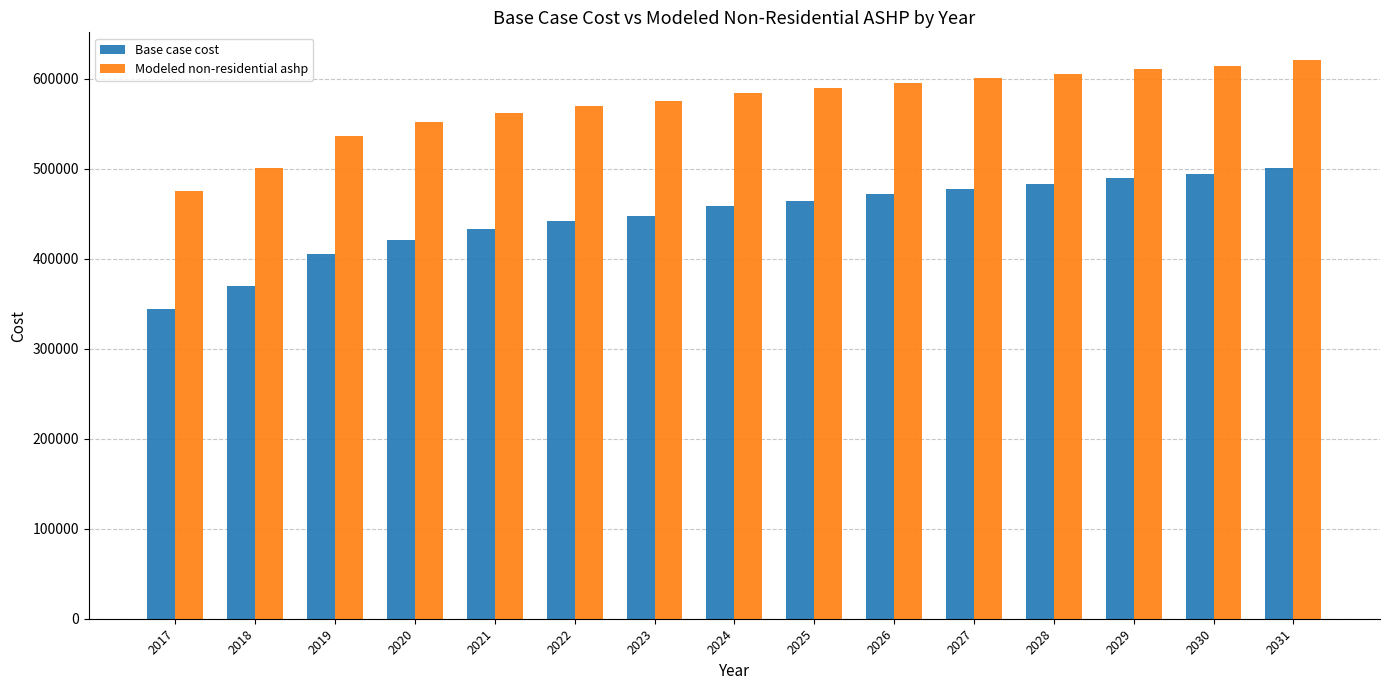

List the series in order of their overall mean, highest first.

Modeled non-residential ashp, Base case cost